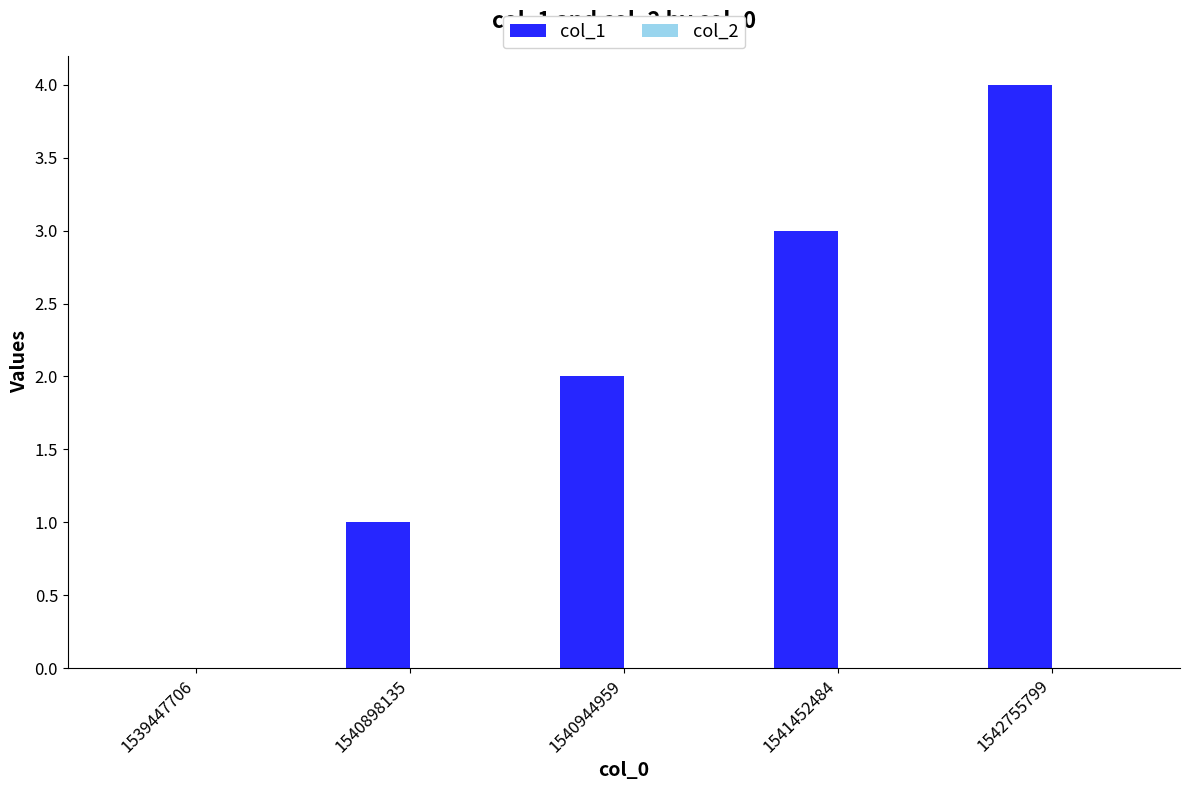

Are the bars horizontal?

No